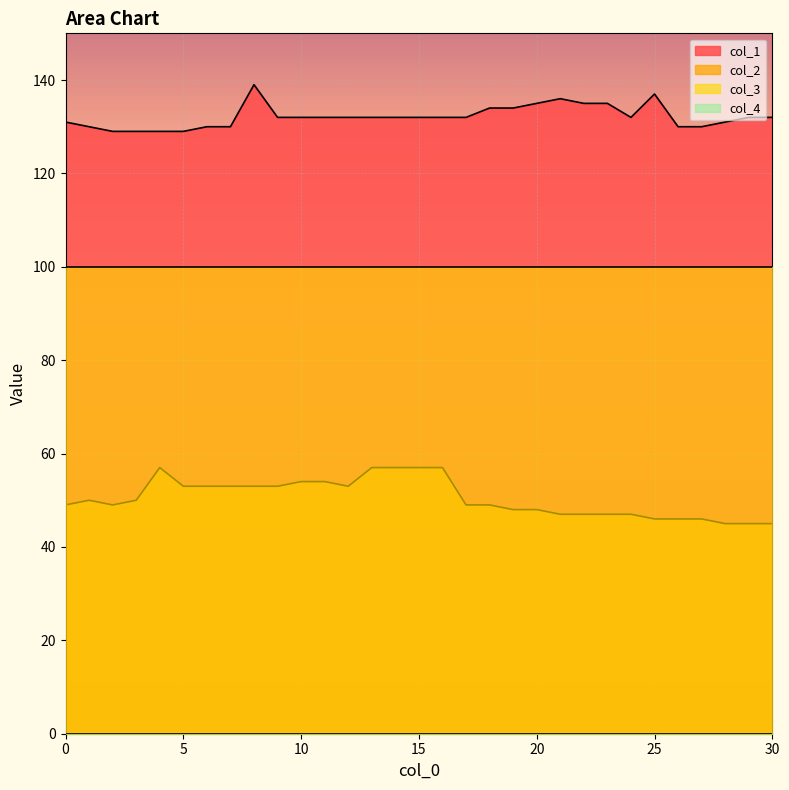

Is it true that col_1 equals 72 at 25?

False